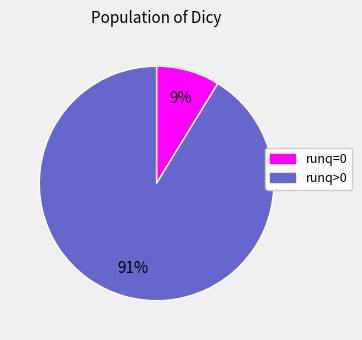

To the nearest percent, what is the difference between the largest and smallest slice percentages?

82%